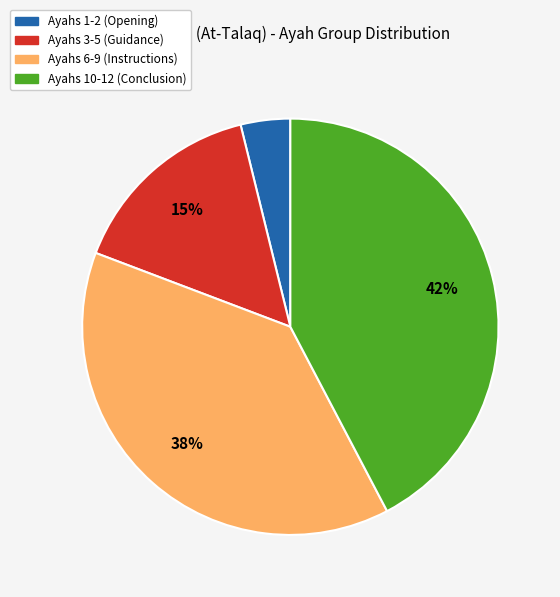

Is it true that Ayahs 3-5 (Guidance) is 15% of the pie?

True